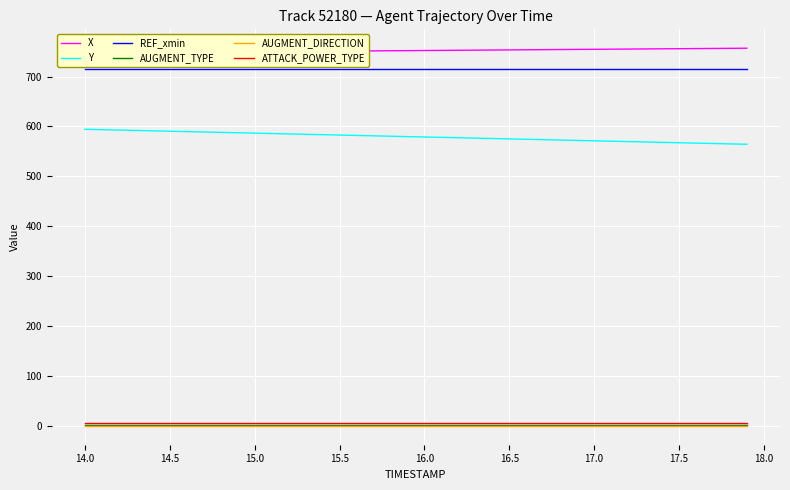

What is the difference between the maximum and minimum values in the X series?

9.4